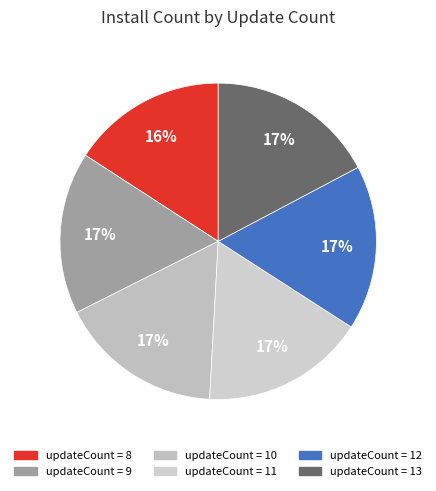

How many slices are in this pie chart?

6